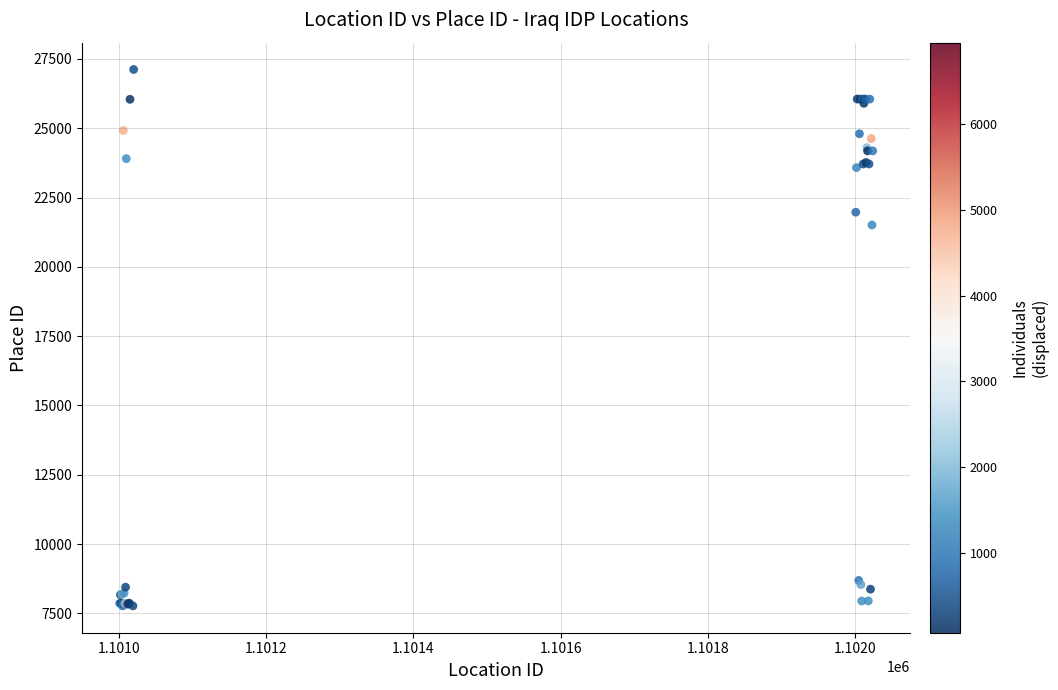

What Y value in the scatter plot is closest to 17444?

21509